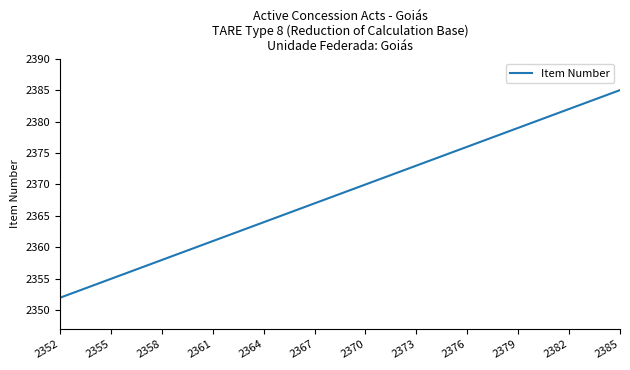

What is the greatest value displayed?

2385